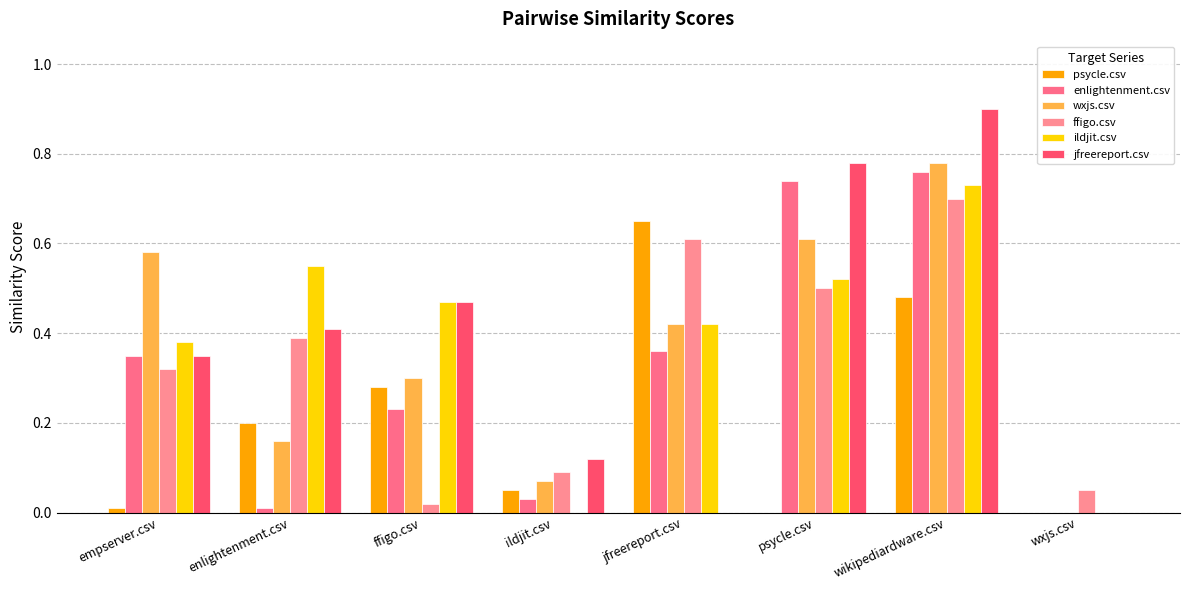

How many groups of bars are there?

8